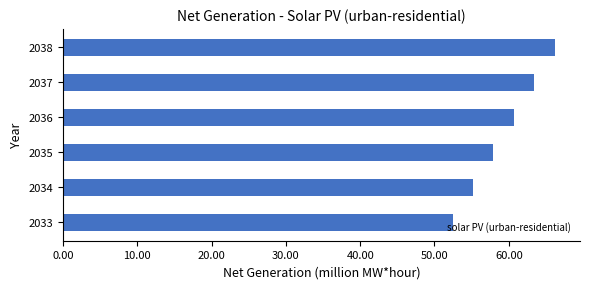

List the labels in order of value, smallest first.

2033, 2034, 2035, 2036, 2037, 2038